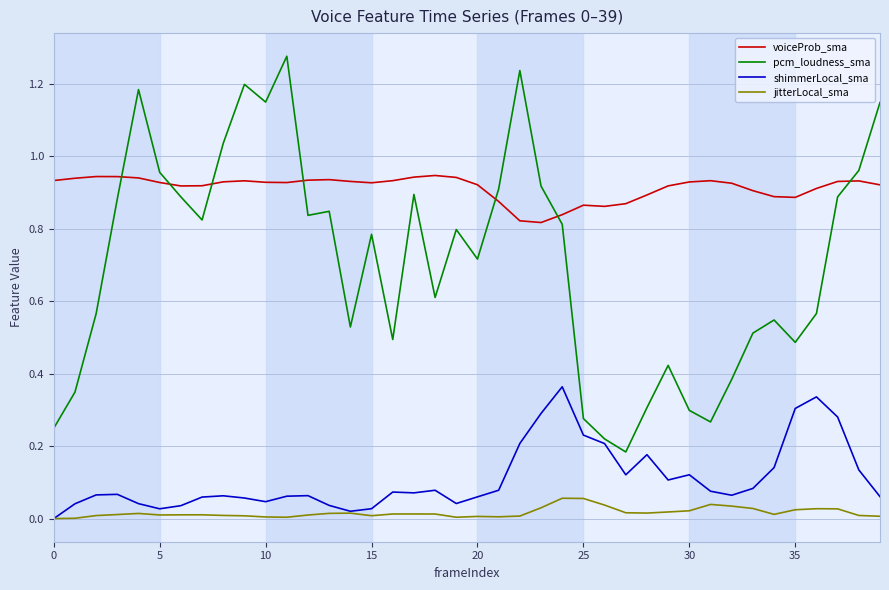

List the series in order of their peak value, highest first.

pcm_loudness_sma, voiceProb_sma, shimmerLocal_sma, jitterLocal_sma